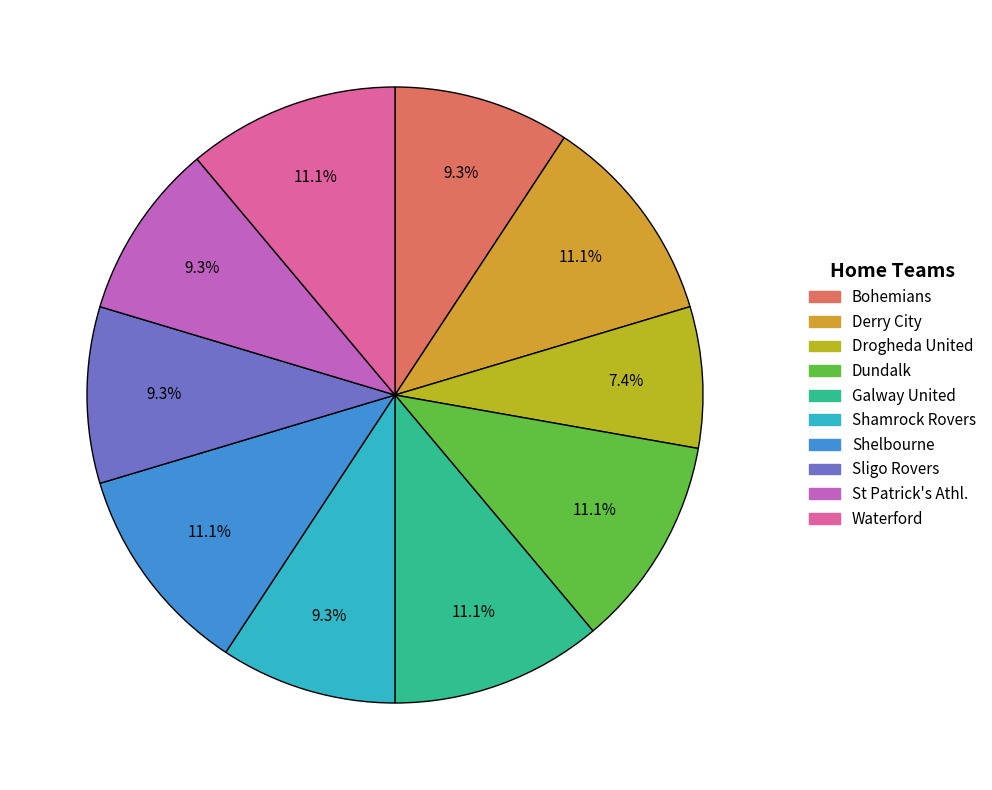

How much of the chart is everything except Galway United?

88.9%